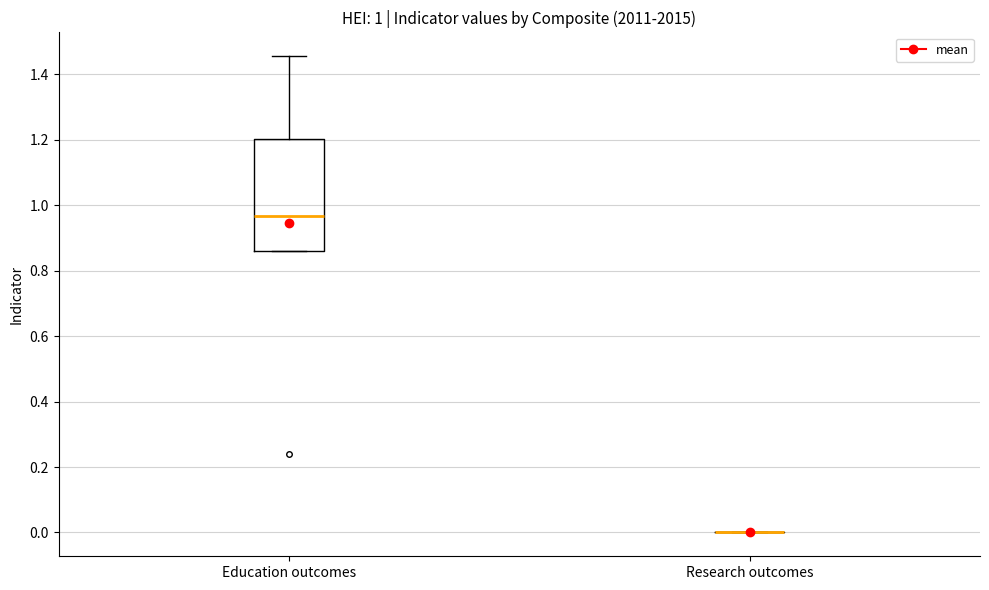

Comparing the boxes themselves (not the whiskers), which one is the tallest?

Education outcomes